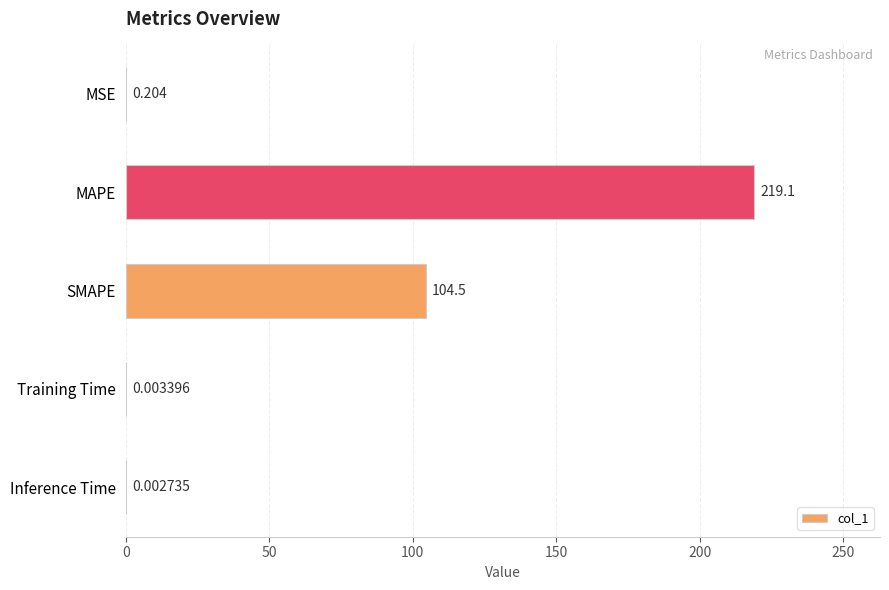

Which label corresponds to the largest value in the chart?

MAPE